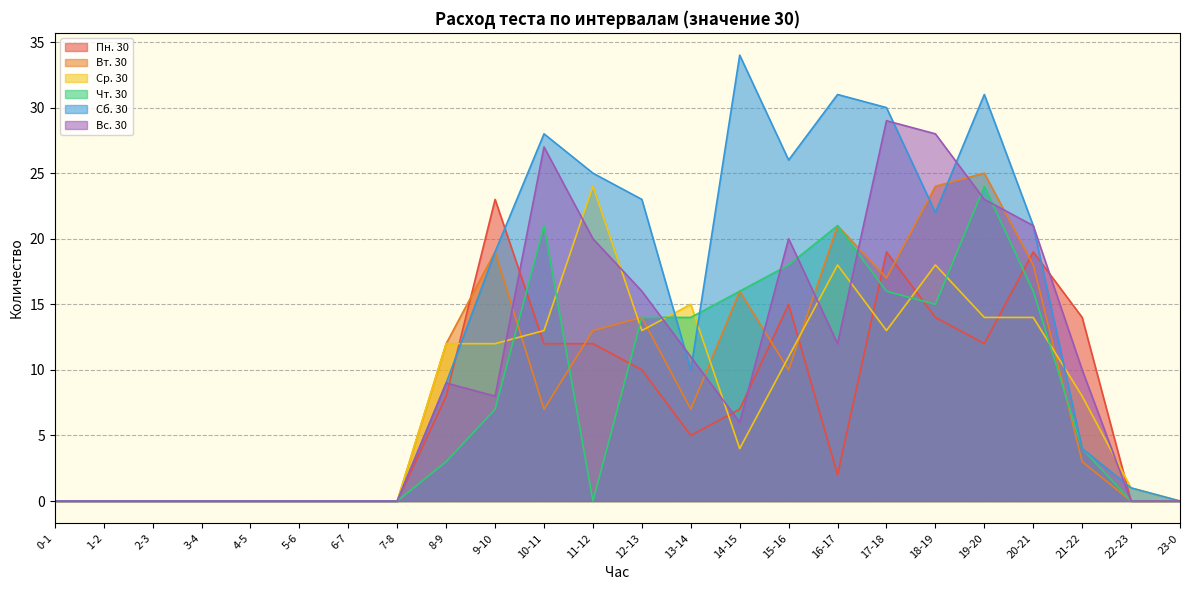

At how many categories does at least one series exceed 5?

14